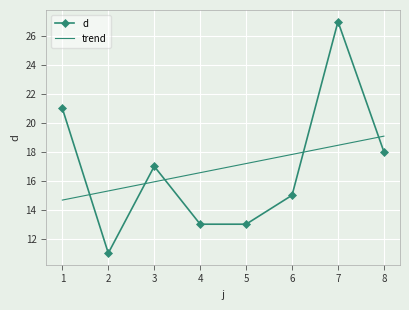

What is the difference between the maximum and minimum values?

16